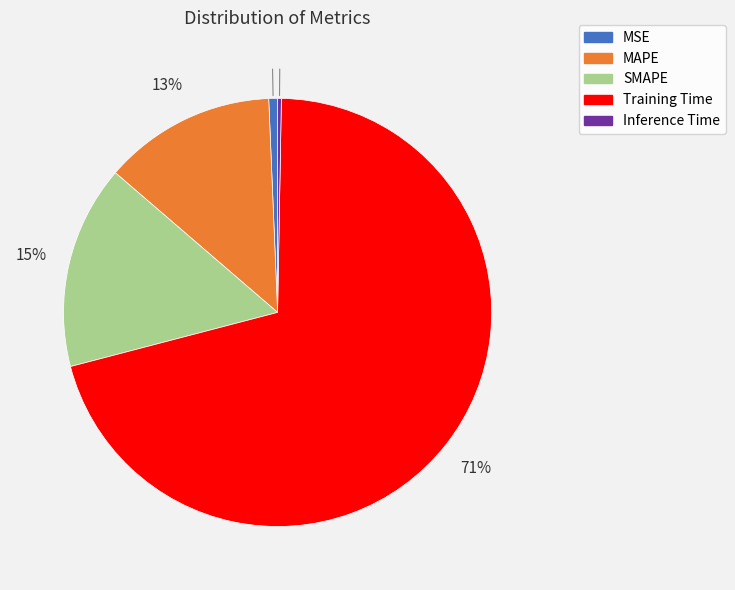

How many slices are in this pie chart?

5